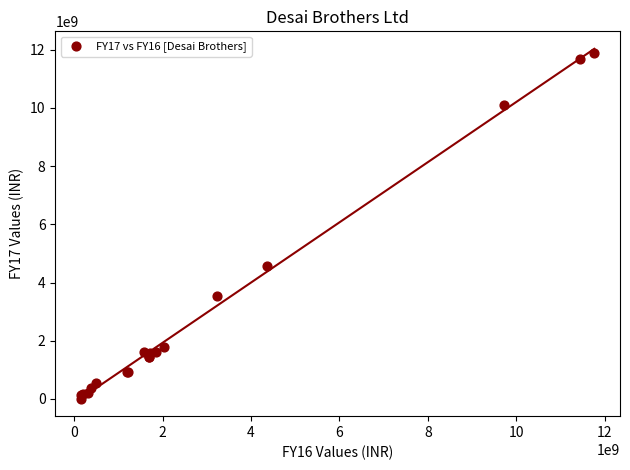

What Y value in the scatter plot is closest to 5945582500?

4571757000